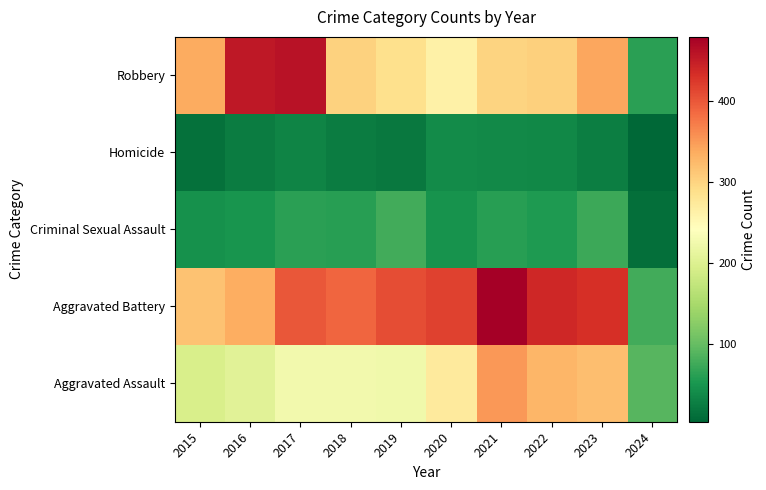

How many series are shown in this chart?

5